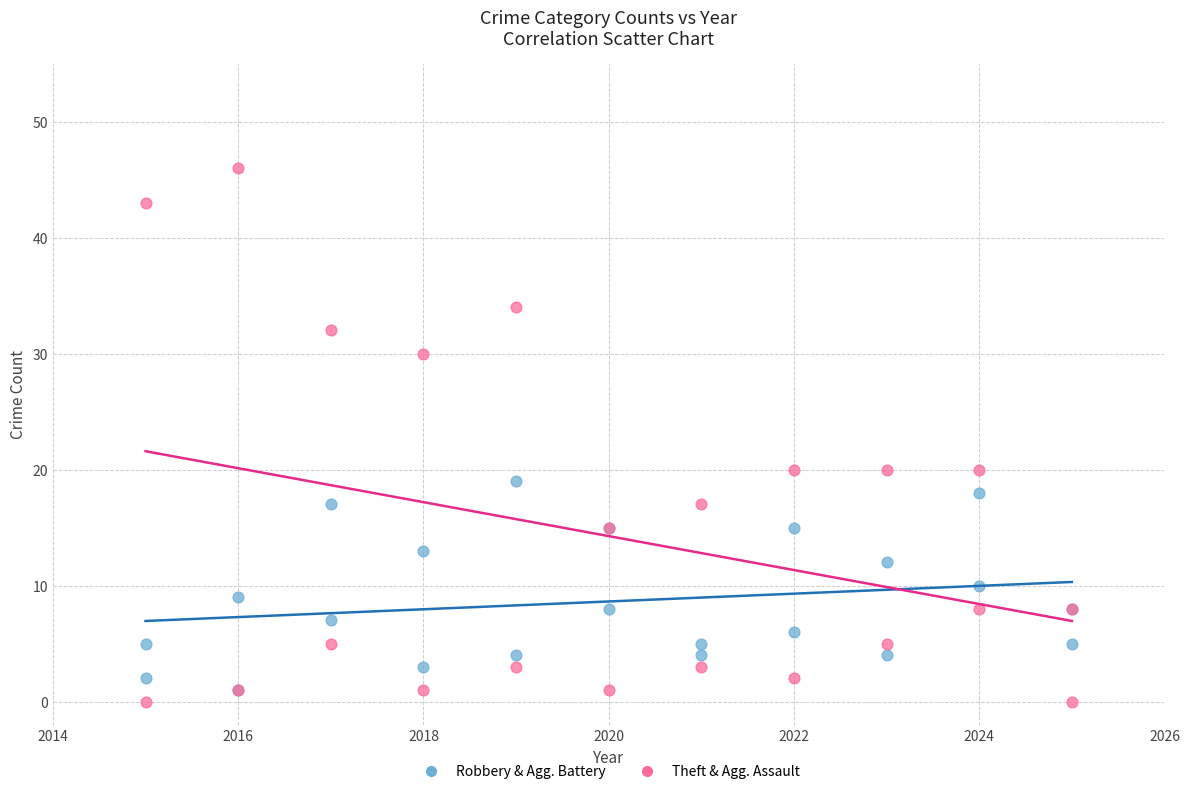

What are all the series names shown in the legend?

Robbery & Agg. Battery, Theft & Agg. Assault